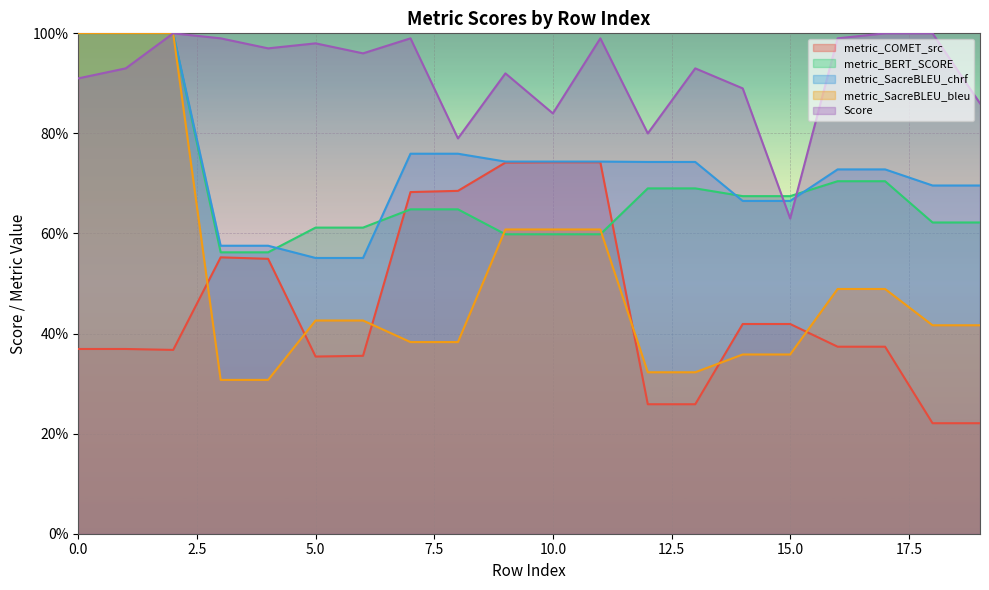

How many interior local valleys does the Score series have?

6